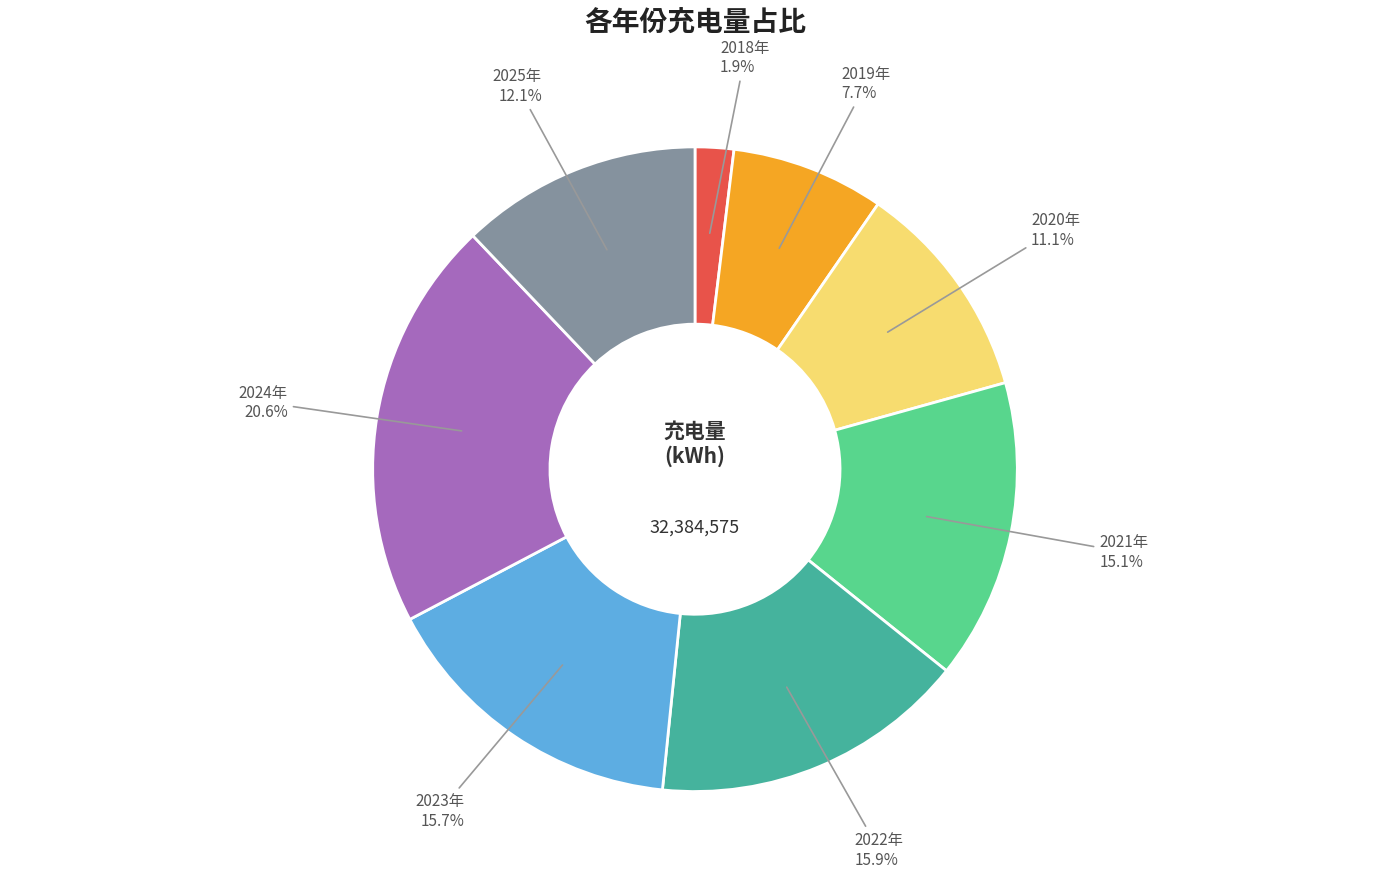

Does any single category account for the majority?

No